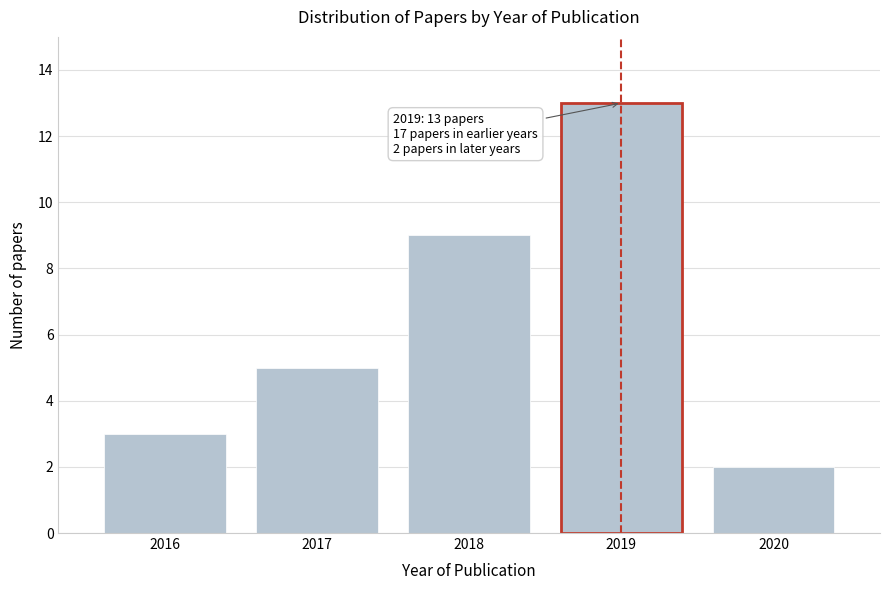

Reading left to right, what are all the values shown in this chart?

2016=3	2017=5	2018=9	2019=13	2020=2